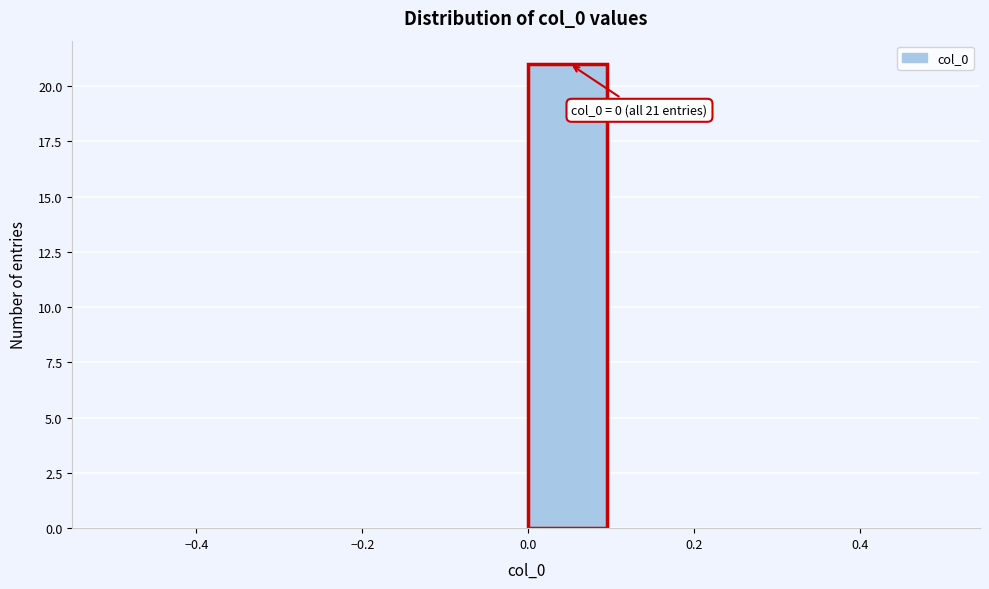

Over which range of the x-axis is the bar tallest?

0.0 to 0.1